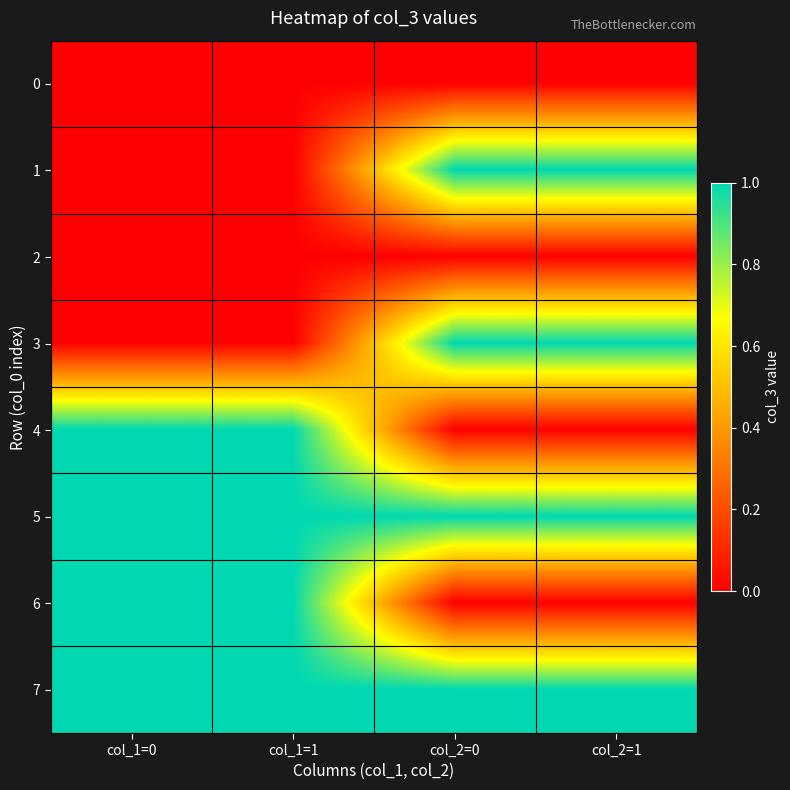

How many distinct data groups are displayed?

8